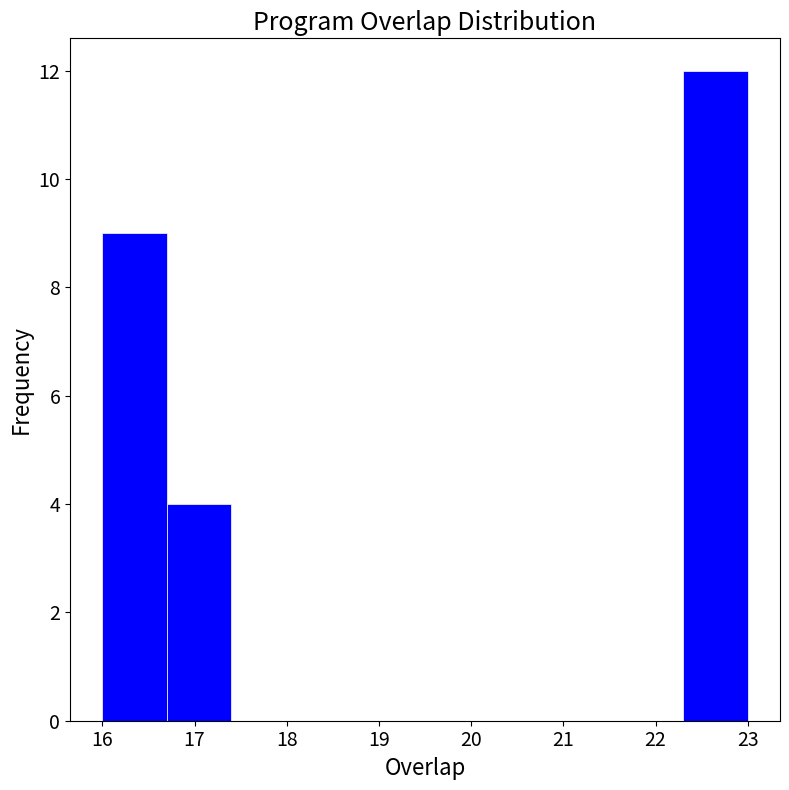

Reading left to right, list every bar in this chart as the range it spans on the x-axis followed by its height. The values are not printed on the chart, so give them approximately, as read against the axis.

16.0 to 16.7: 9
16.7 to 17.4: 4
17.4 to 18.1: 0
18.1 to 18.8: 0
18.8 to 19.5: 0
19.5 to 20.2: 0
20.2 to 20.9: 0
20.9 to 21.6: 0
21.6 to 22.3: 0
22.3 to 23.0: 12